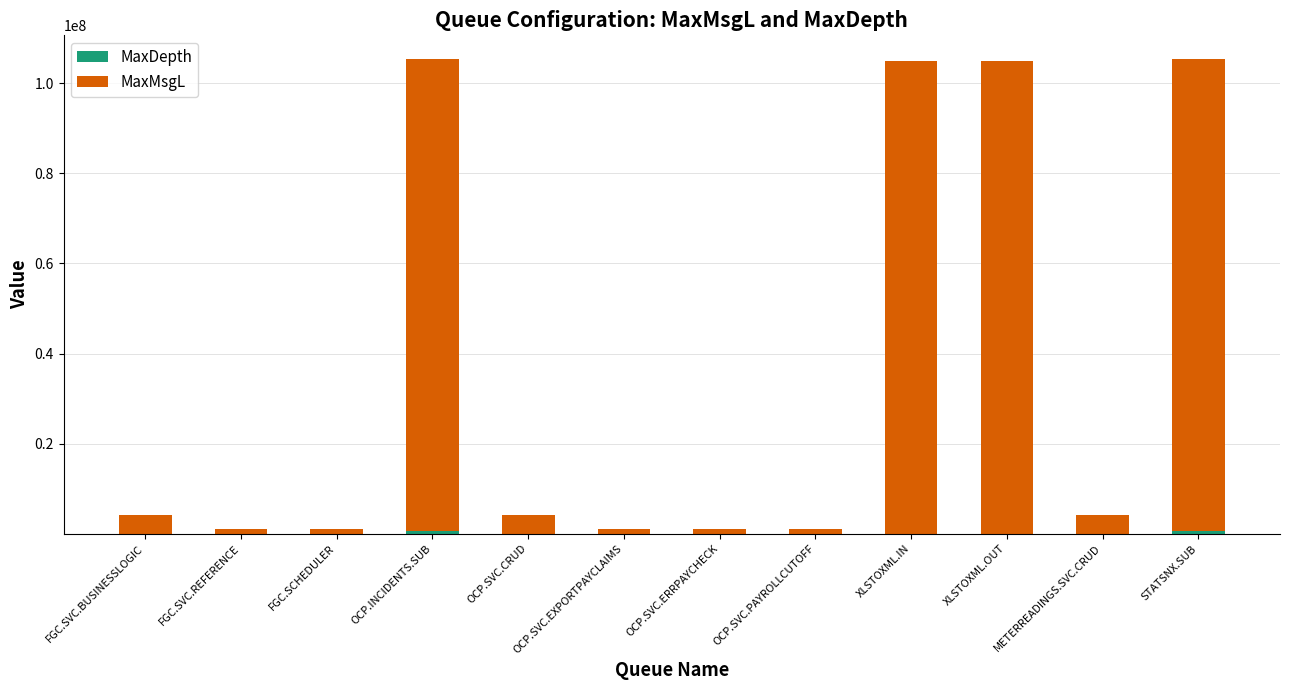

List the series in order of their peak value, highest first.

MaxMsgL, MaxDepth